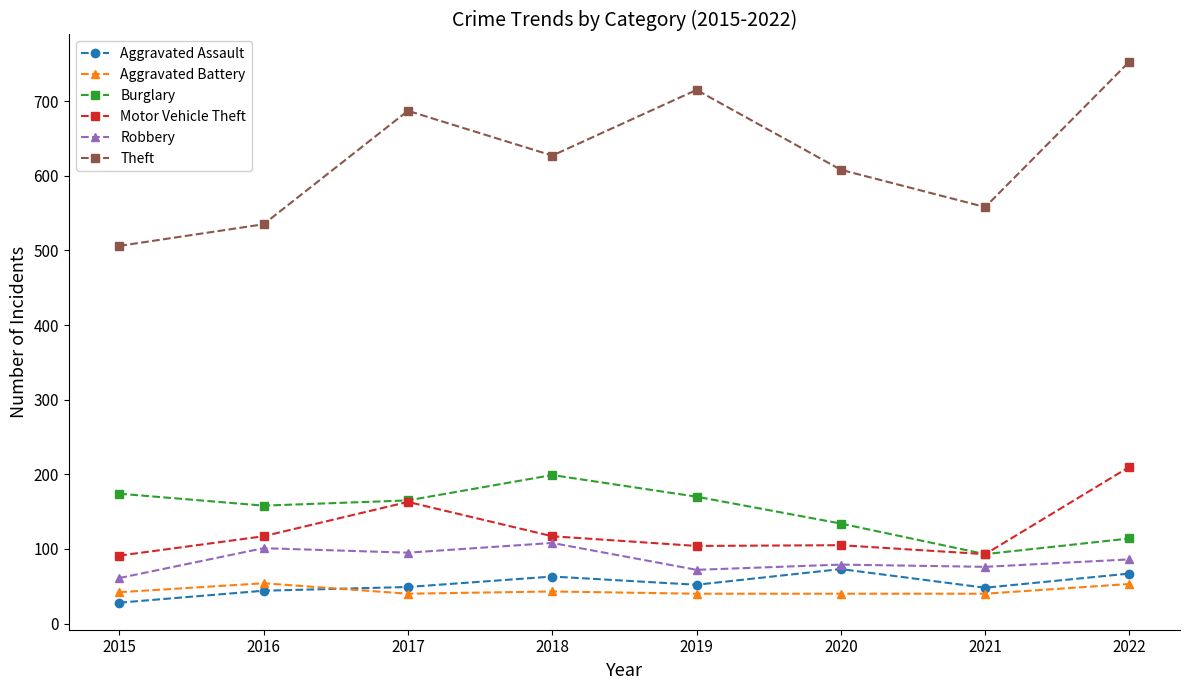

In Burglary, how many points are higher than both neighbors (excluding endpoints)?

1